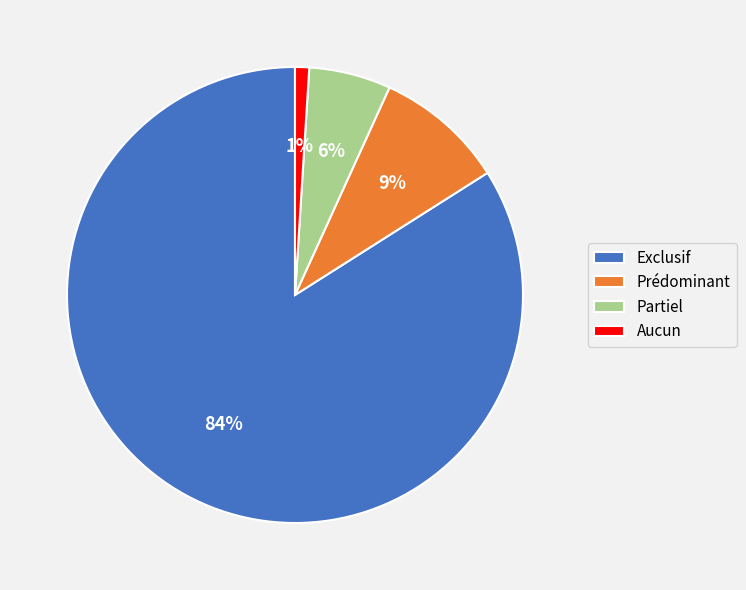

Rank the categories by value from highest to lowest.

Exclusif, Prédominant, Partiel, Aucun